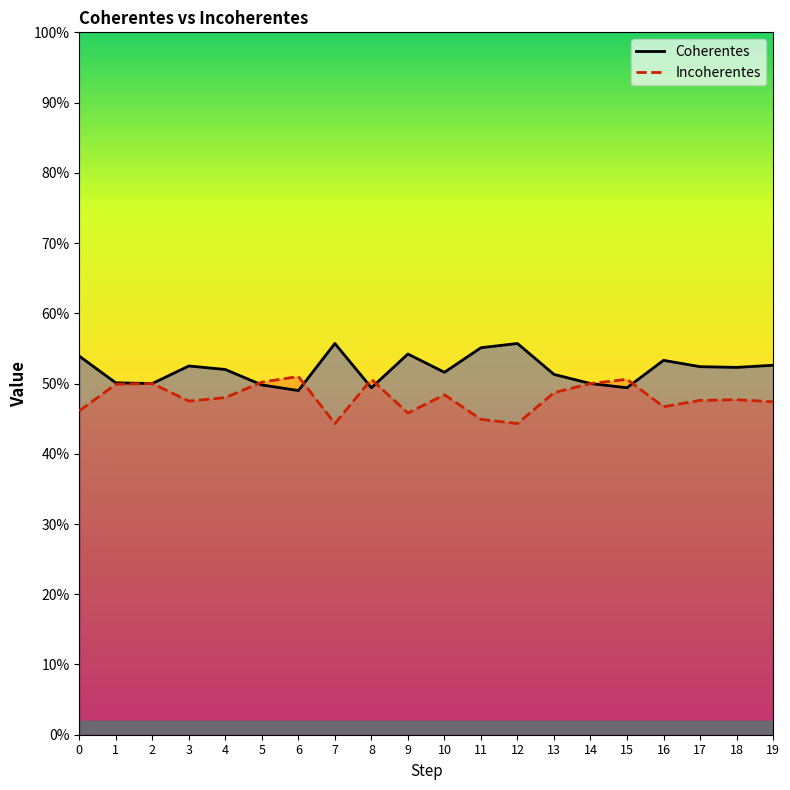

List the labels in order of Coherentes value, largest first.

7, 12, 11, 9, 0, 16, 19, 3, 17, 18, 4, 10, 13, 1, 2, 14, 5, 8, 15, 6